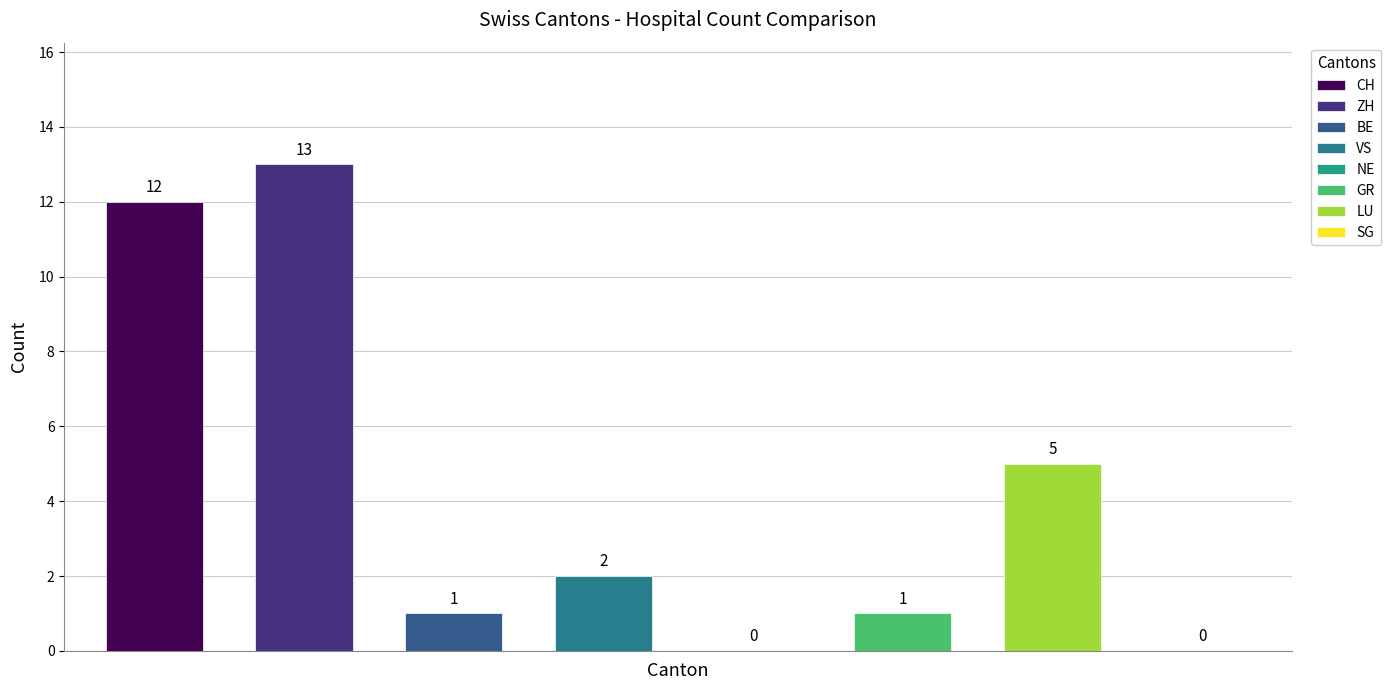

Reading left to right, transcribe all the data shown in this chart.

CH=12	ZH=13	BE=1	VS=2	NE=0	GR=1	LU=5	SG=0